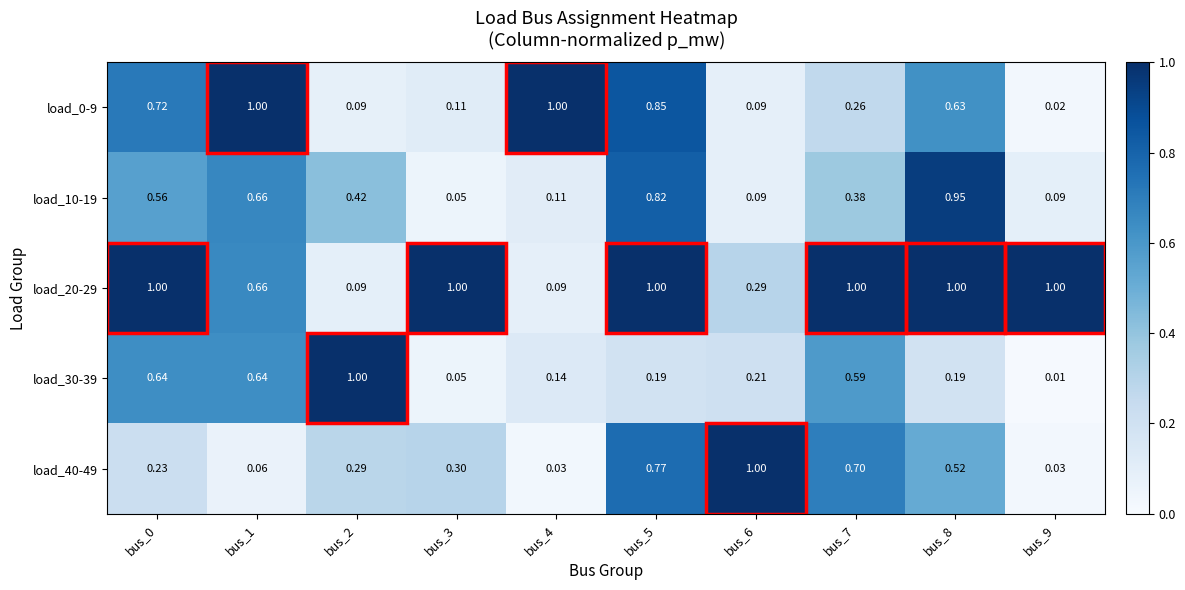

Is the value of load_20-29 at bus_0 greater than the value of load_10-19 at bus_3?

Yes